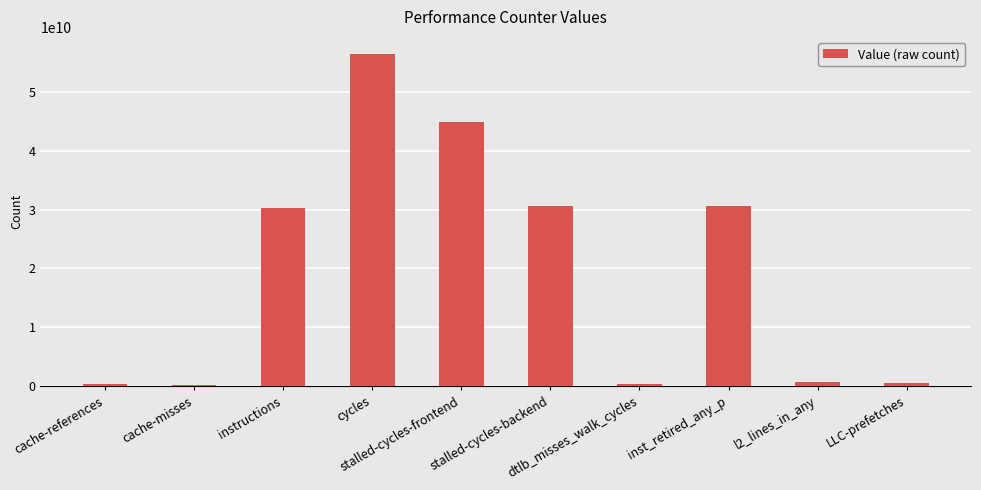

What is the value of the 4th bar from the left?

56501560197